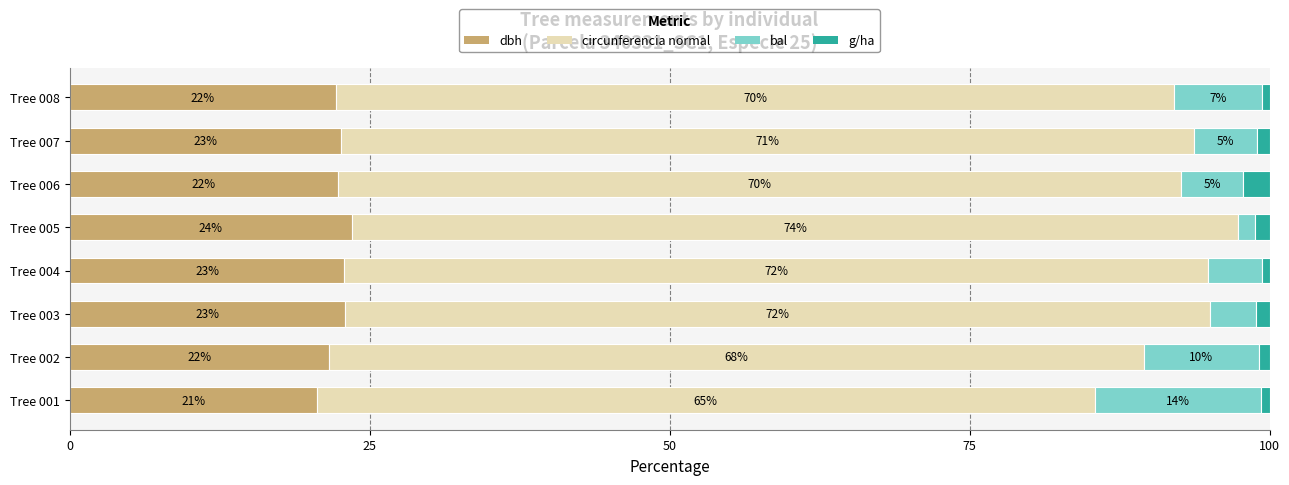

What are all the series names shown in the legend?

dbh, circunferencia normal, bal, g/ha